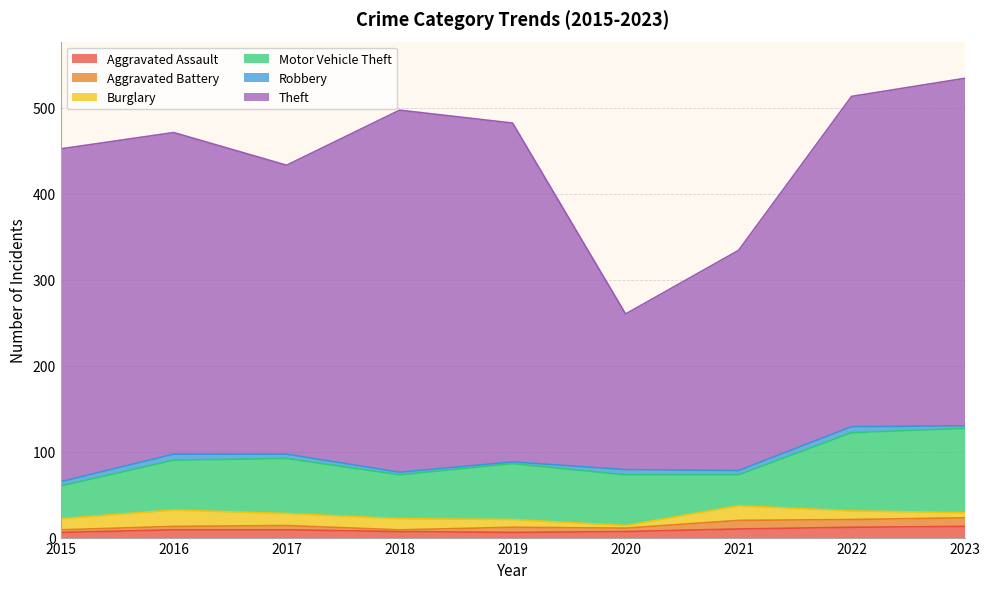

At which label does Robbery first exceed 5?

2016